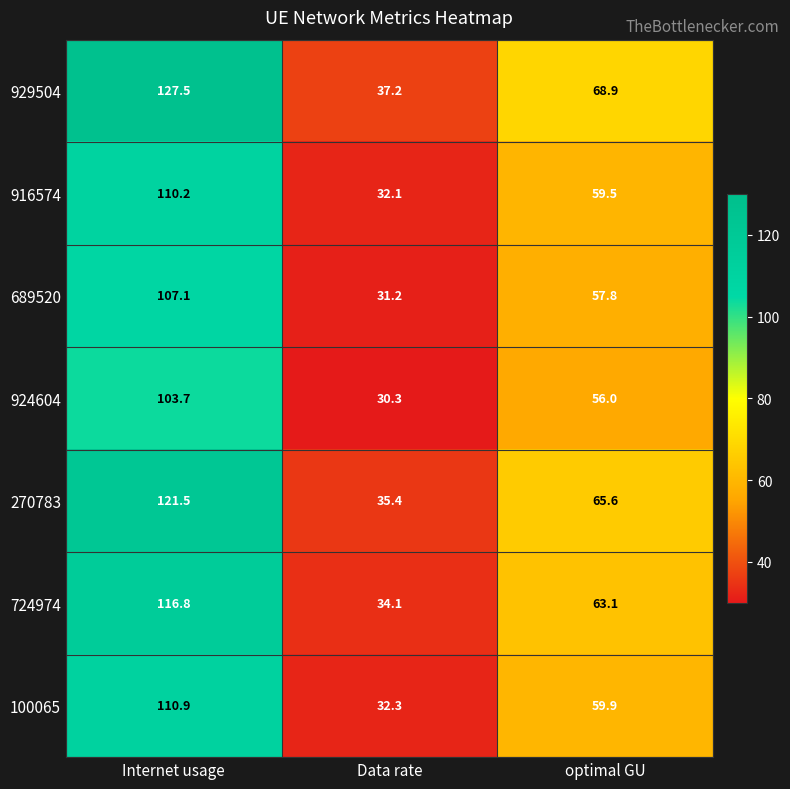

Which series changed the most between Data rate and optimal GU?

929504